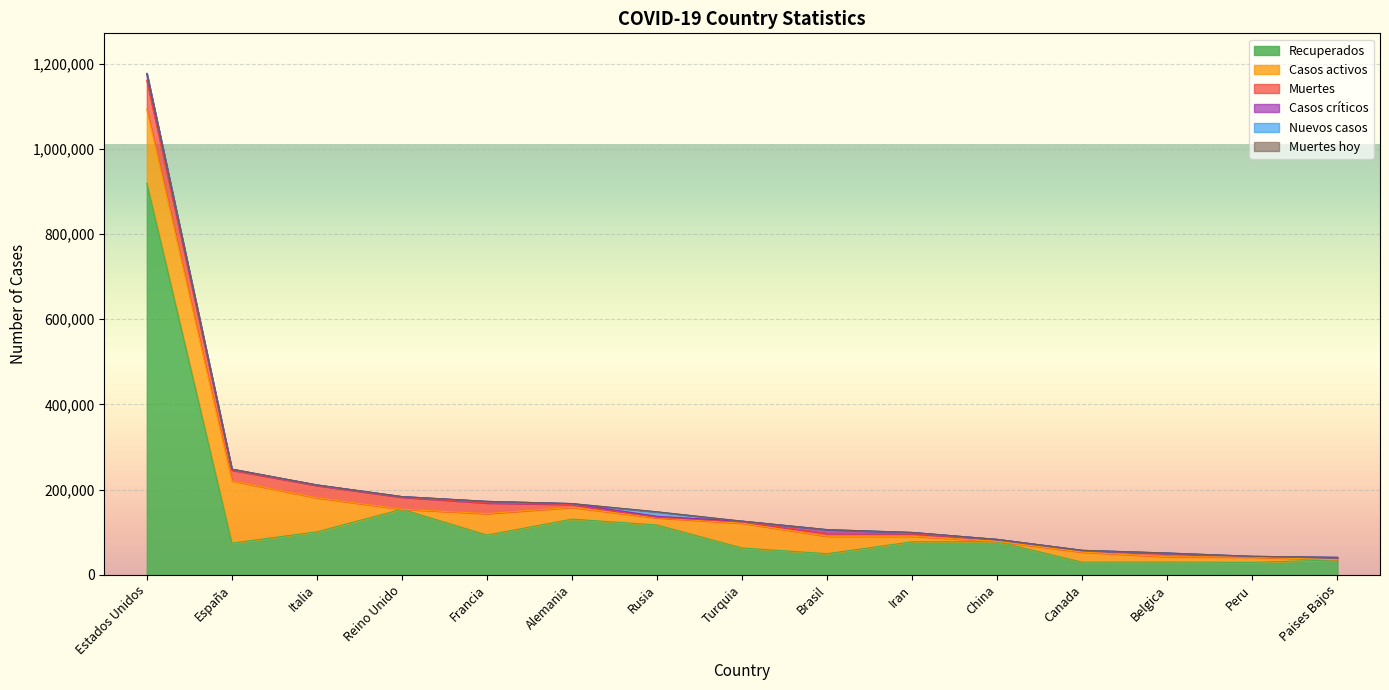

What is the label of the 15th point from the left?

Paises Bajos